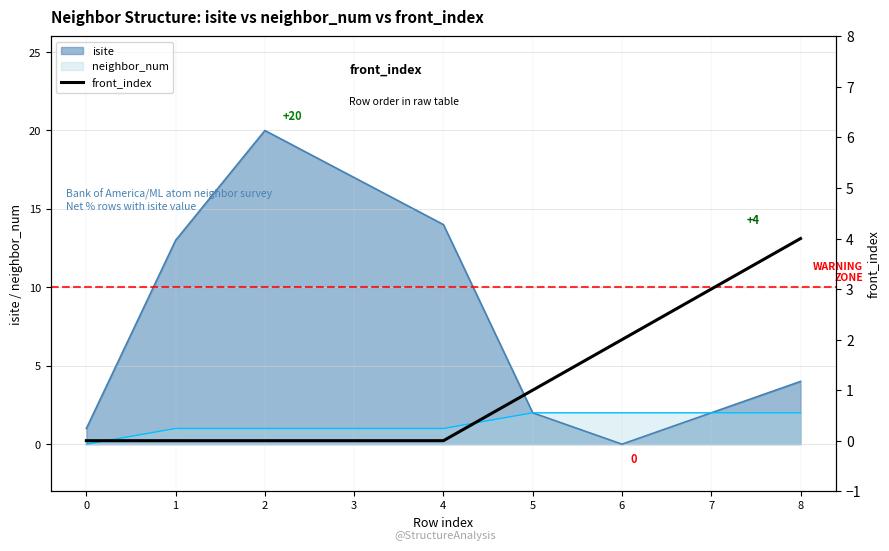

What is the approximate value of isite at 8, to the nearest 5?

5